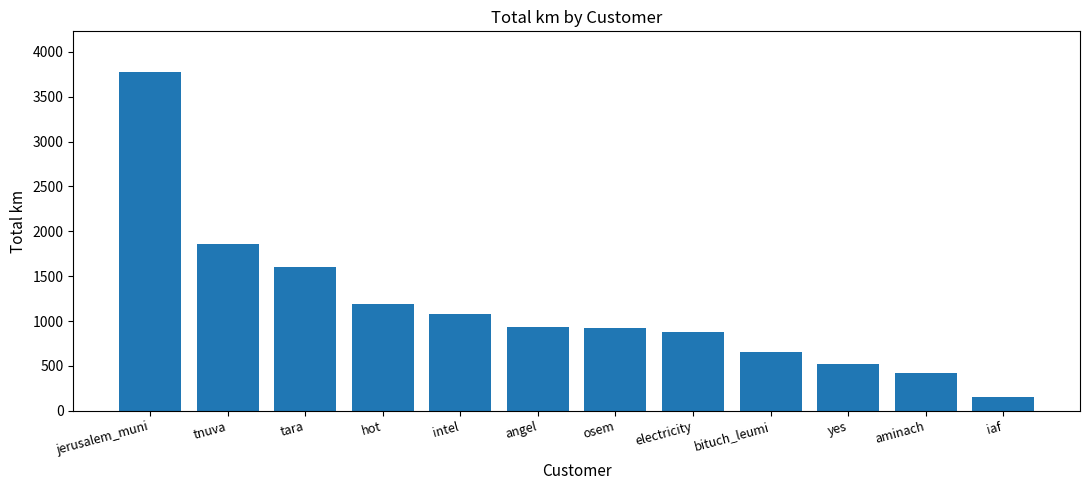

Between tnuva and hot, which is larger?

tnuva